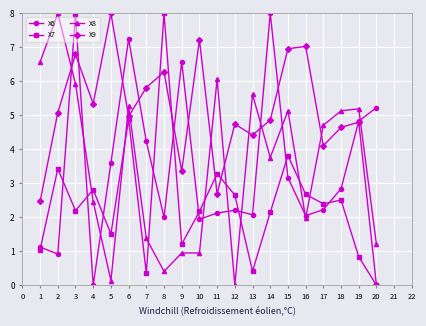

How many distinct data groups are displayed?

4